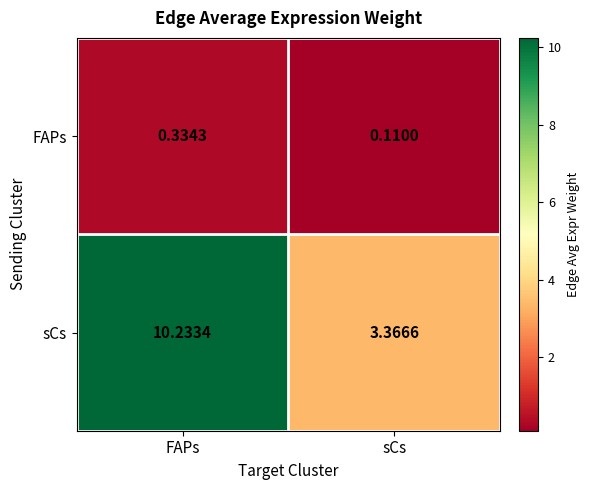

At which label is FAPs closest to 0?

sCs